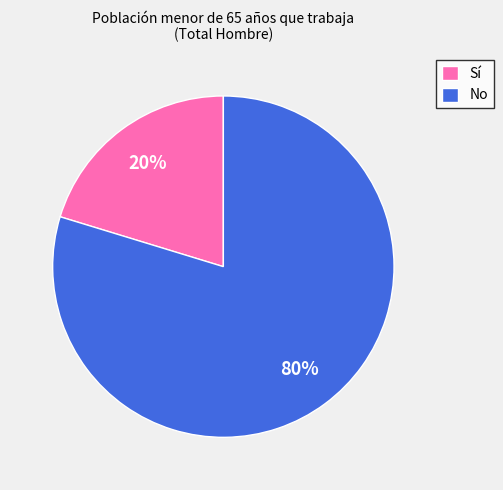

Which category accounts for the majority?

No